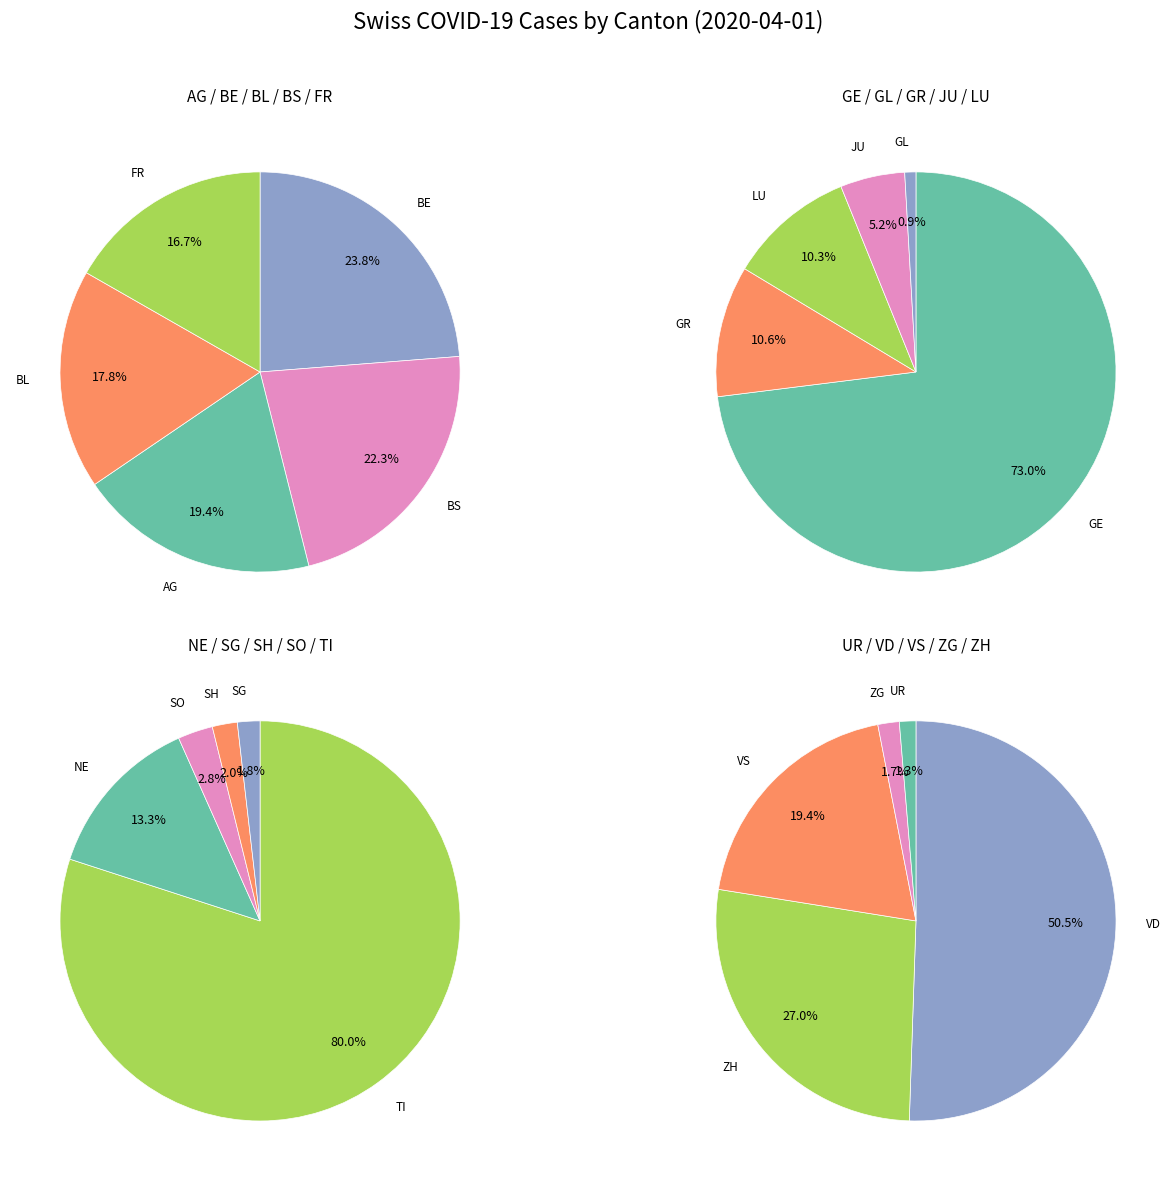

What is the change in value from GR to VD?

+321